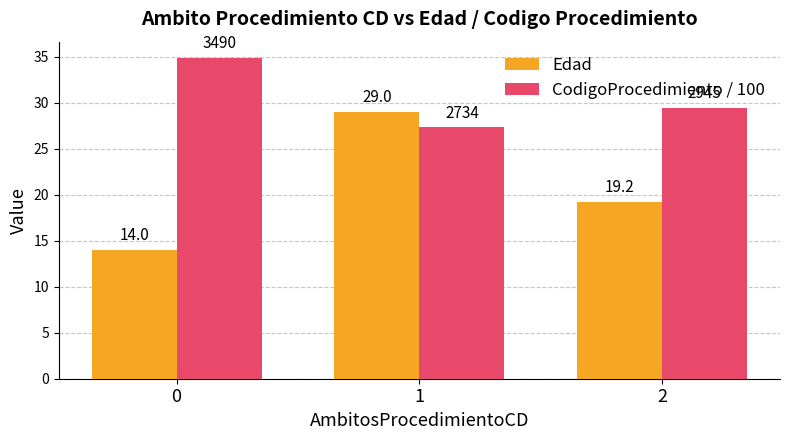

What is the difference between the maximum and minimum values in the Edad series?

15.0